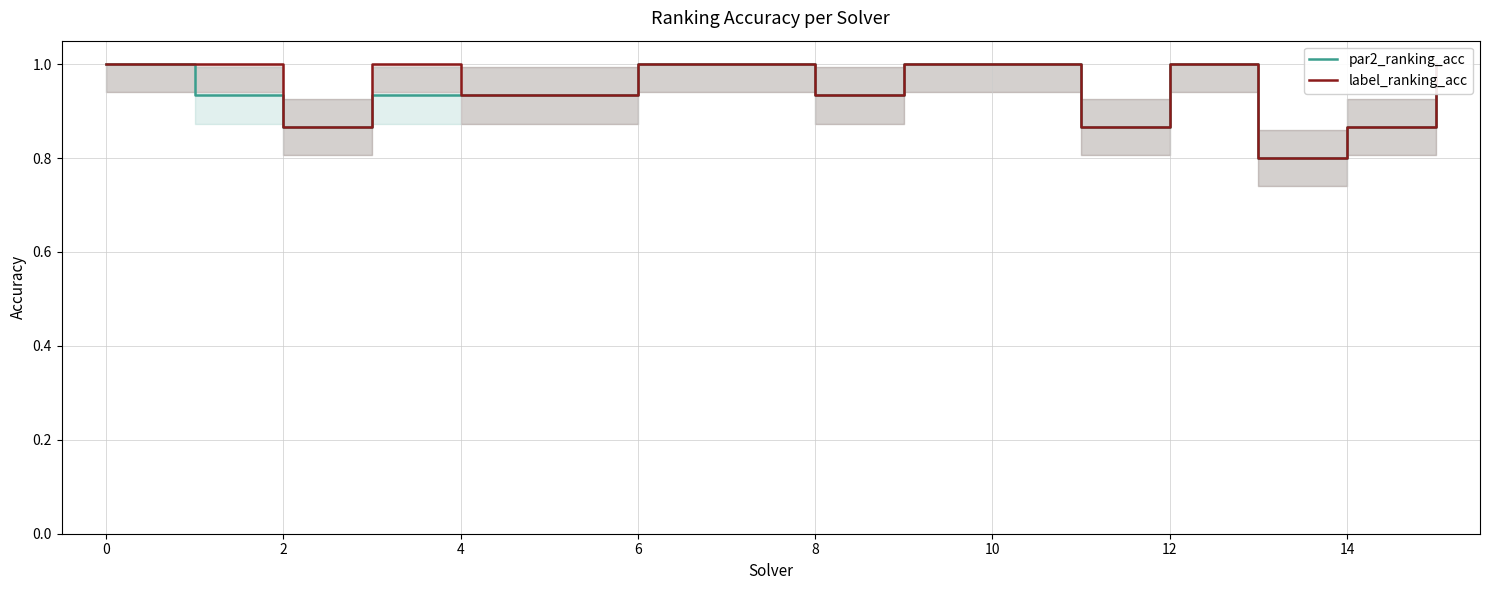

What is the difference between the second highest and minimum values in the par2_ranking_acc series?

0.2